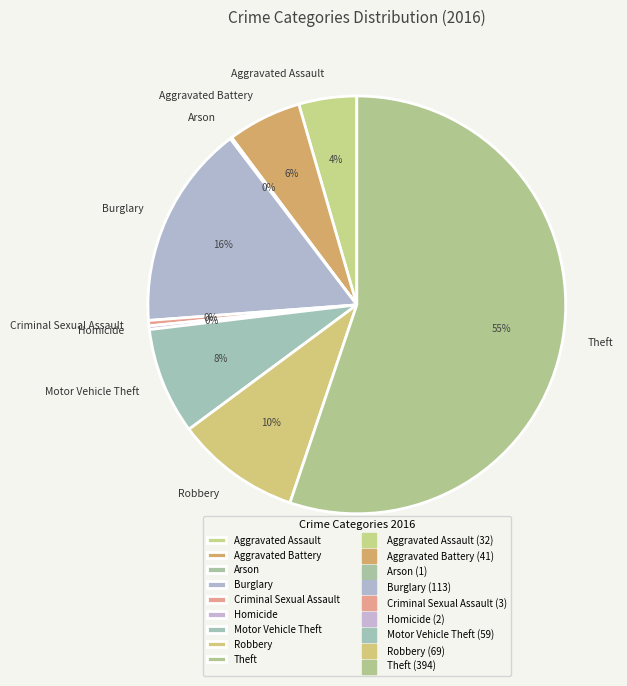

What is the largest slice in the pie chart?

Theft